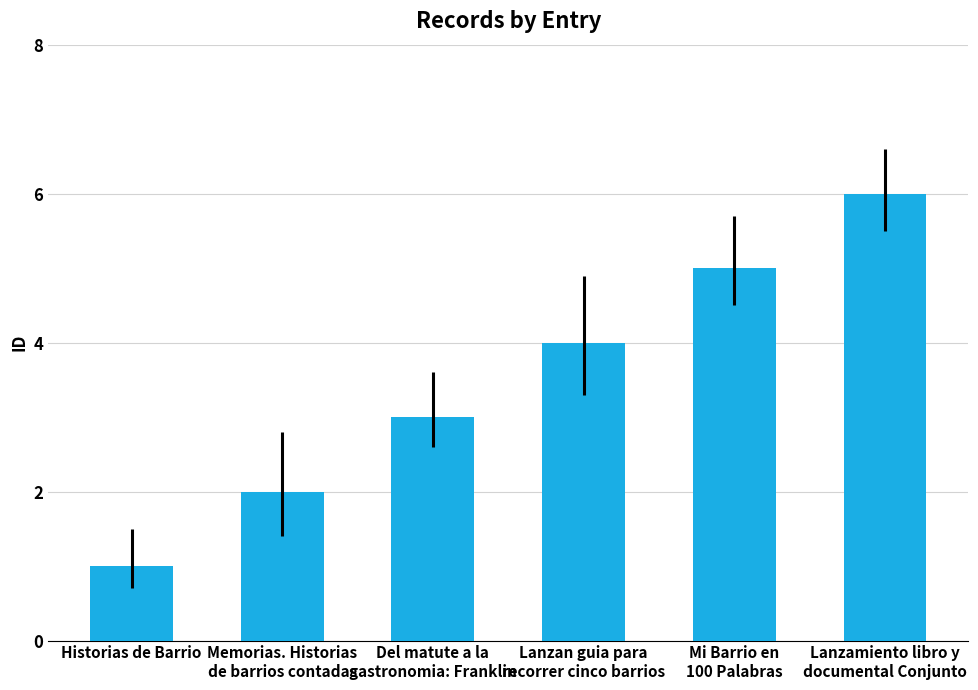

Reading left to right, list all the values displayed in this chart.

1	2	3	4	5	6